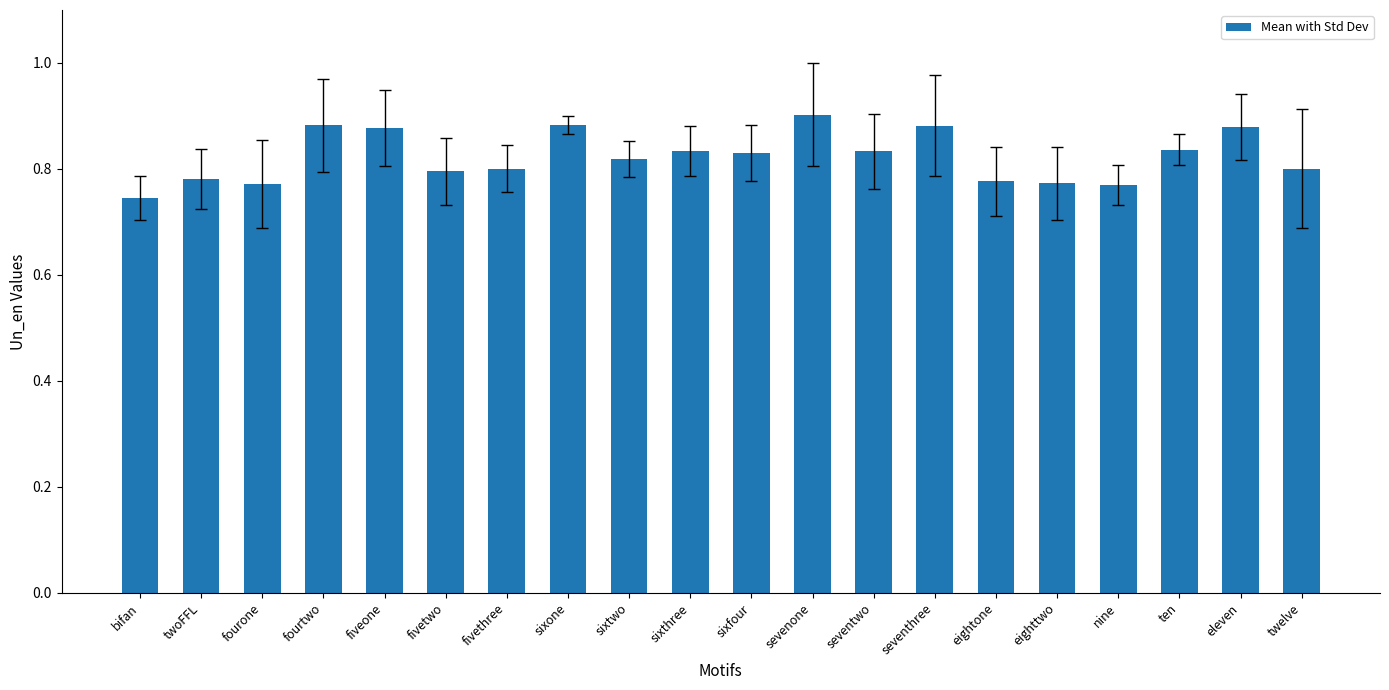

What is the label of the 18th bar from the right?

fourone